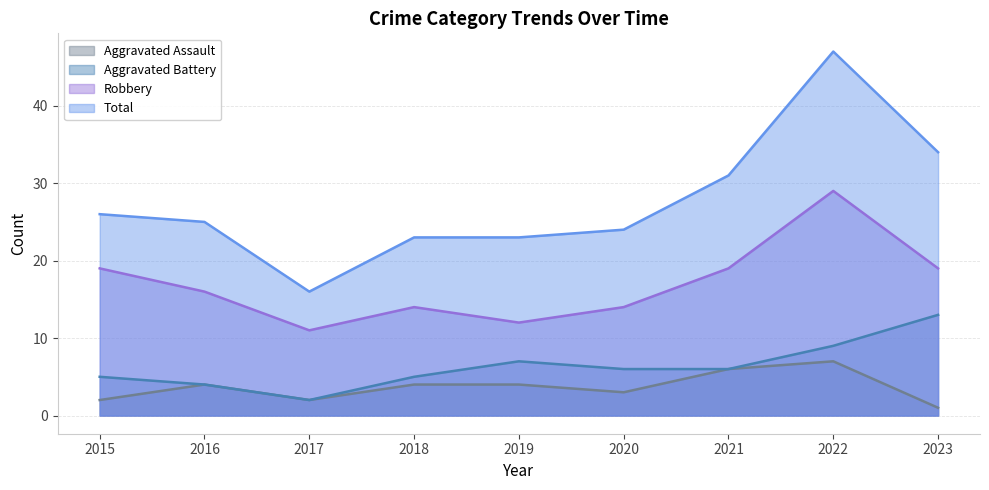

True or false: Robbery and Aggravated Battery intersect in this chart.

False